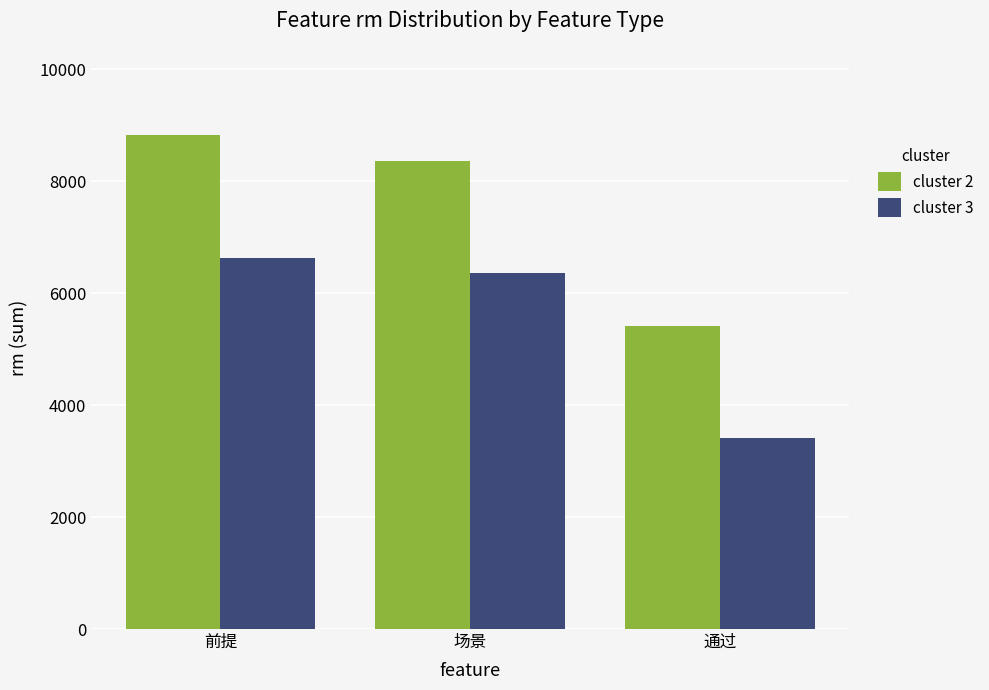

Is it true that cluster 2 equals 8364 at 场景?

True